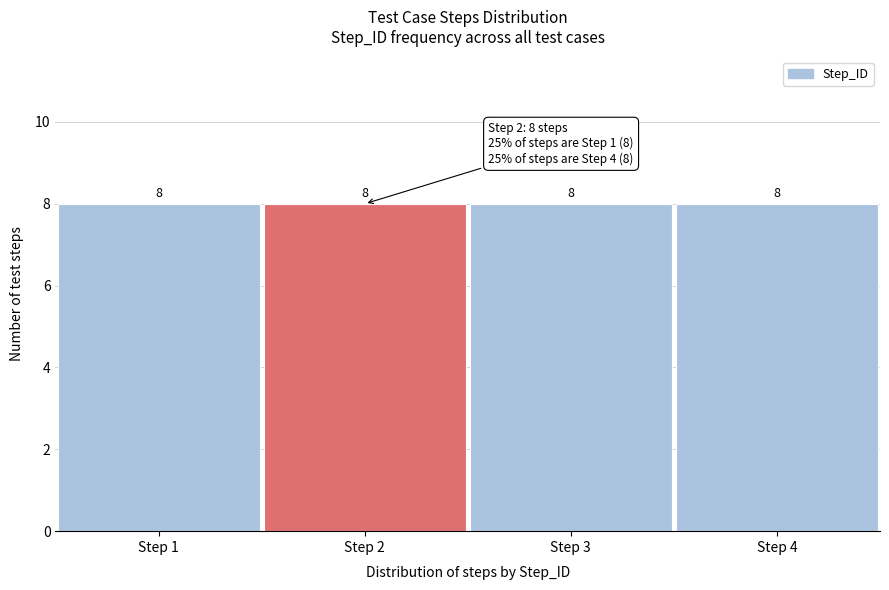

Reading left to right, transcribe this chart: for each bar, give the range it covers on the x-axis and its height.

0.5 to 1.5: 8
1.5 to 2.5: 8
2.5 to 3.5: 8
3.5 to 4.5: 8